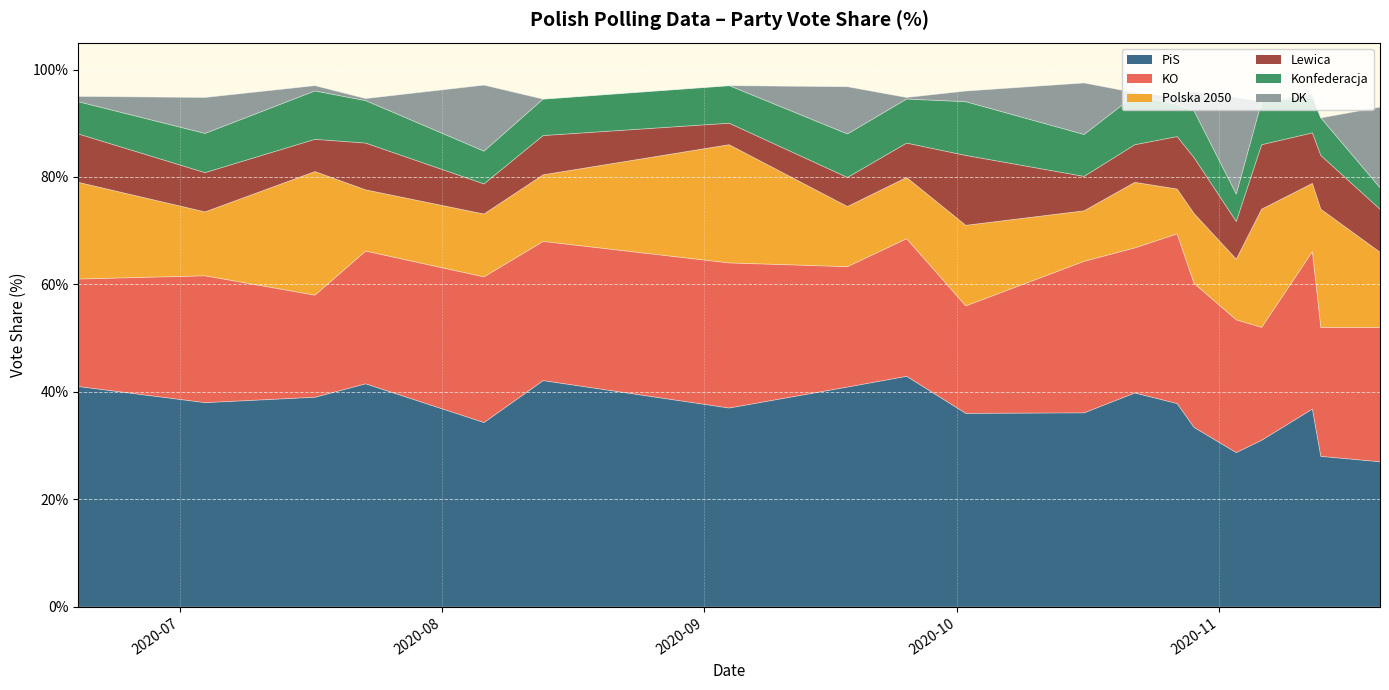

How many interior local peaks does the DK series have?

6